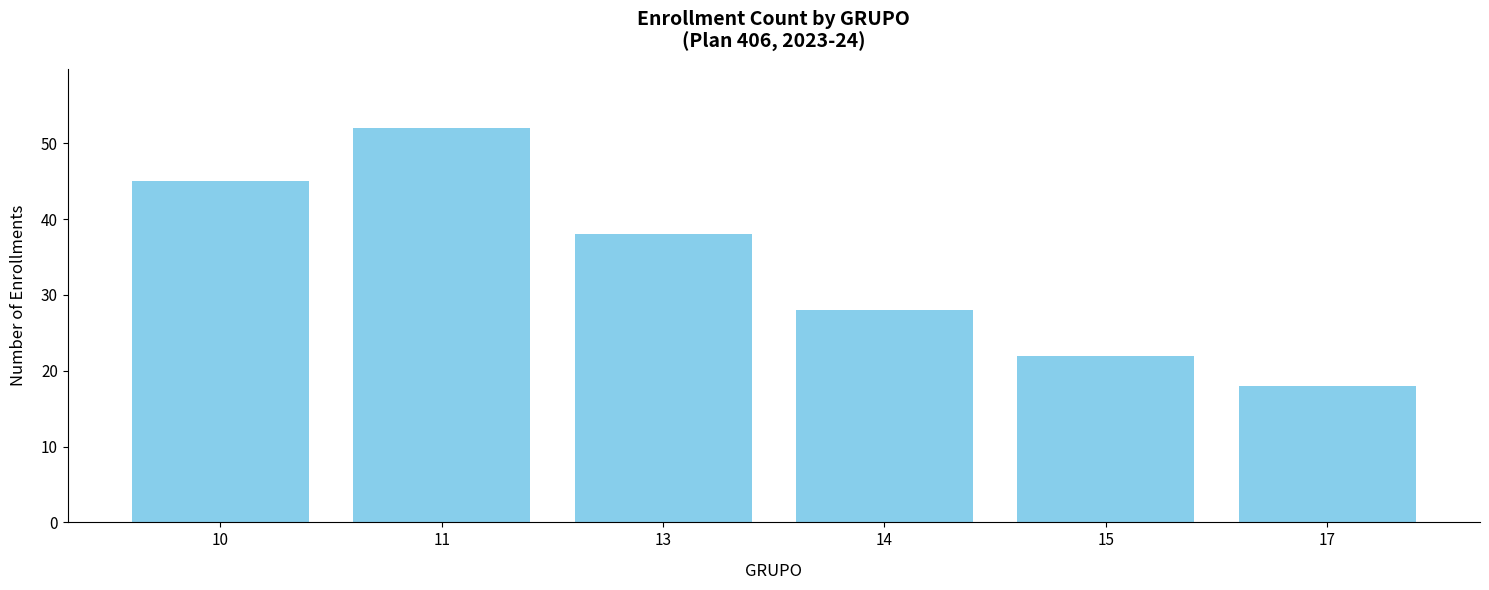

Reading left to right, extract all data points from this chart.

10=45	11=52	13=38	14=28	15=22	17=18